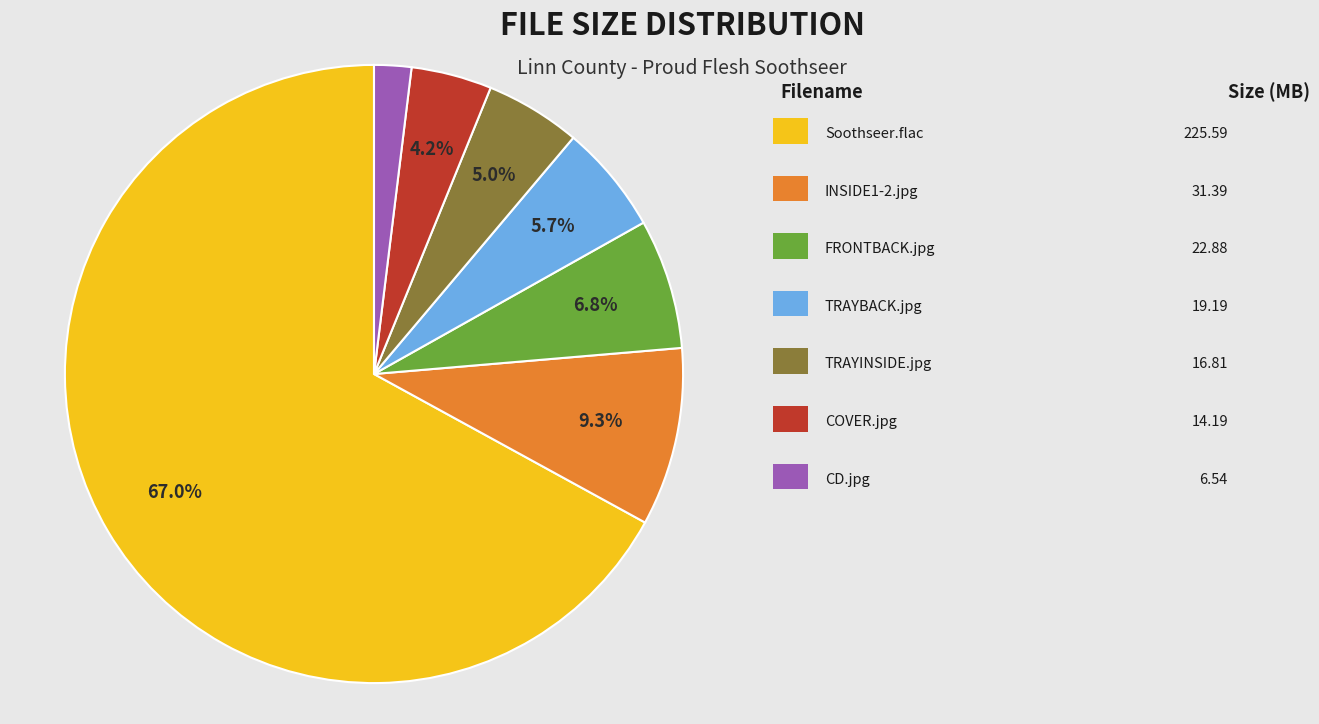

How many segments does this pie chart have?

7